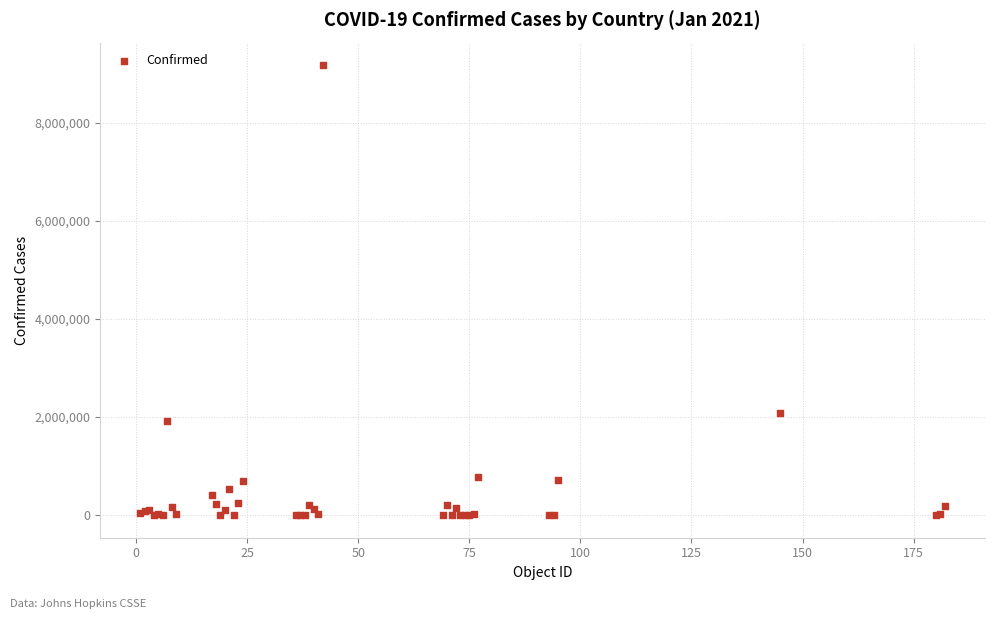

What Y value in the scatter plot is closest to 4588577?

2086806